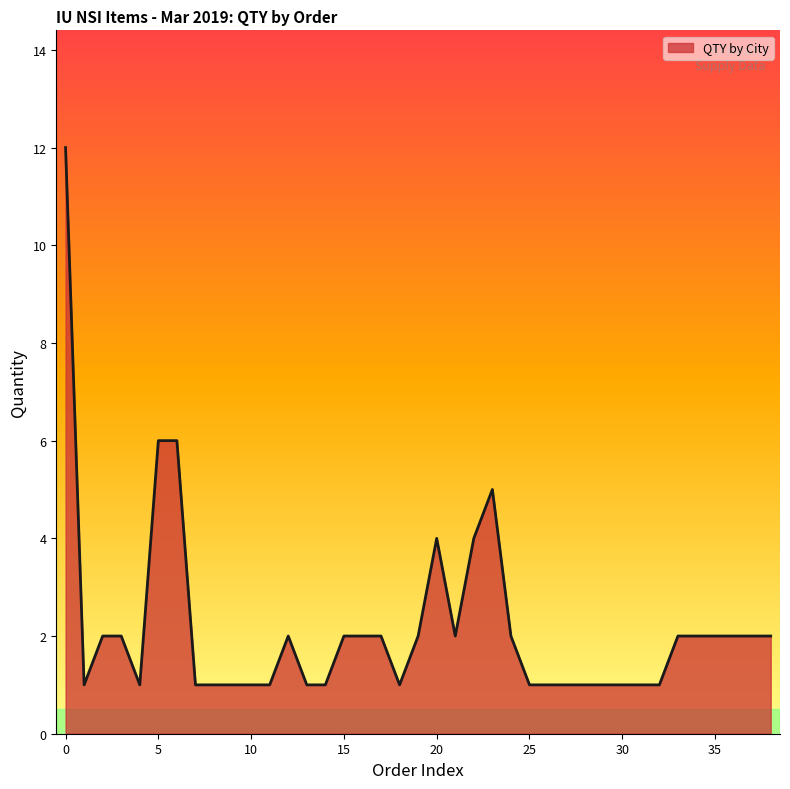

What is the value of the 14th point from the left?

1